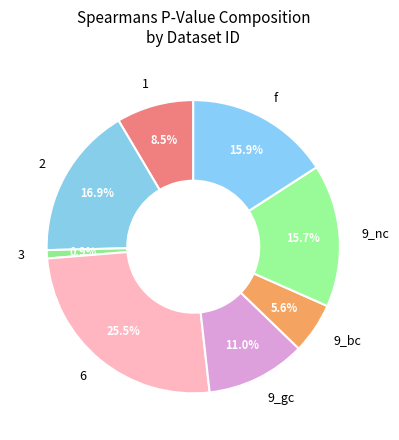

Does 3 account for over 50% of the chart?

No